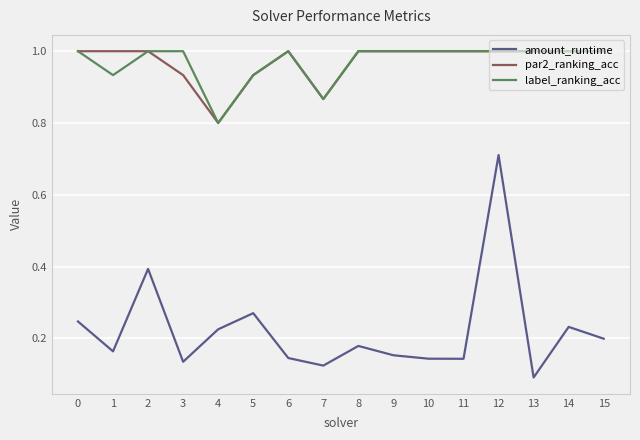

True or false: par2_ranking_acc has a value of 1.0 at 1.

True